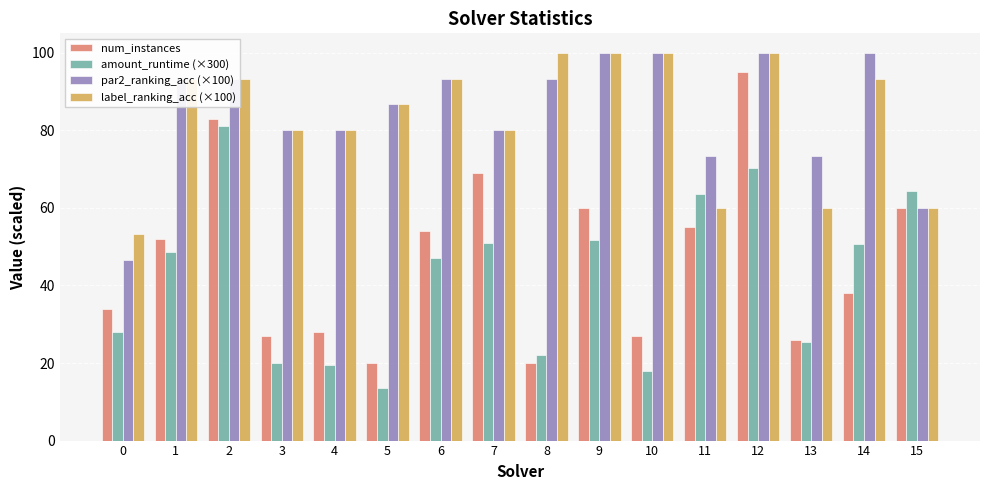

Is it true that num_instances equals 45.1 at 13?

False